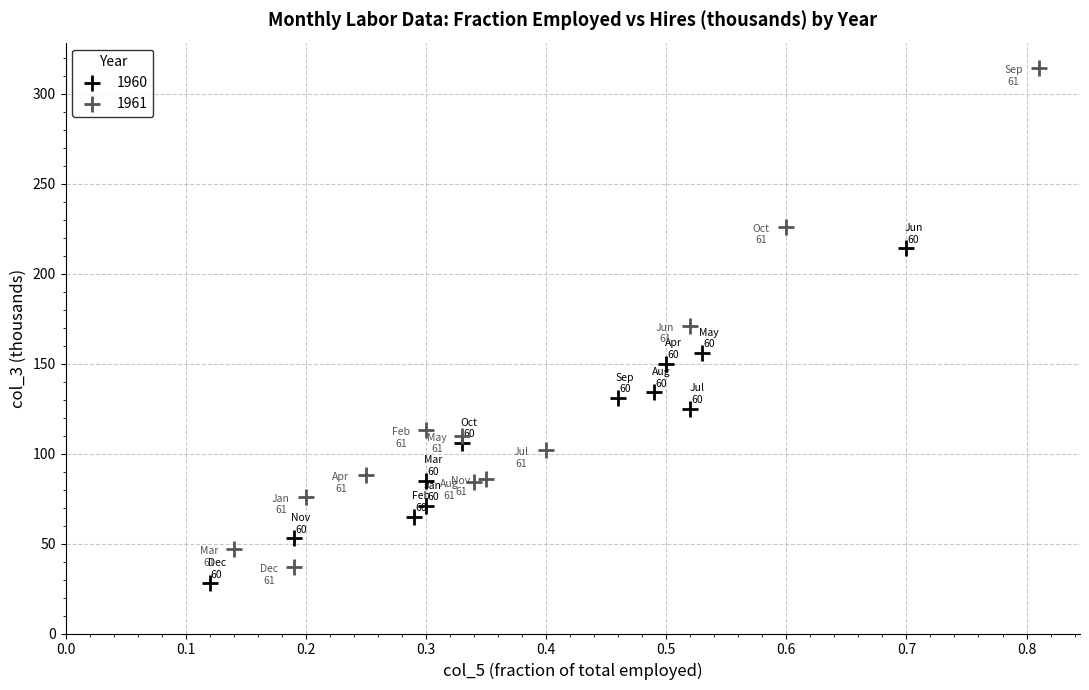

Which series reaches the maximum Y coordinate?

1961